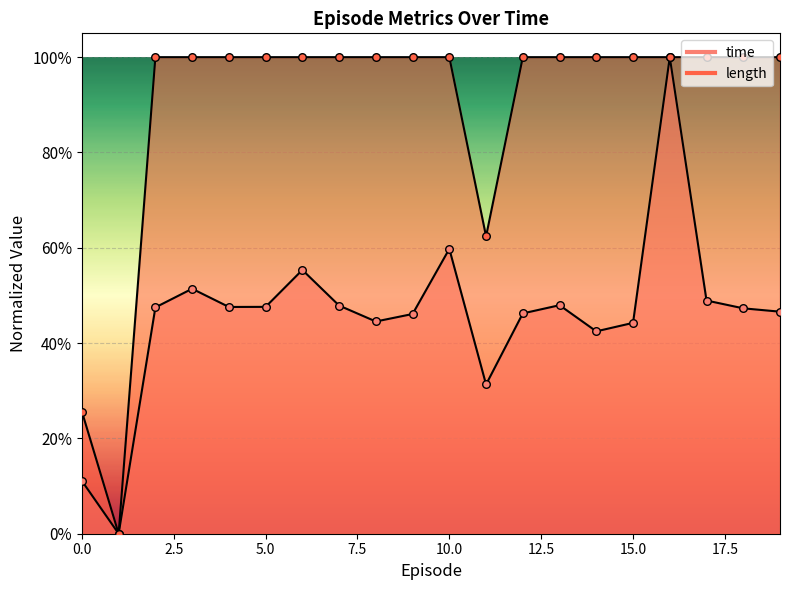

Is the value of time at 8 greater than the value of length at 0?

Yes